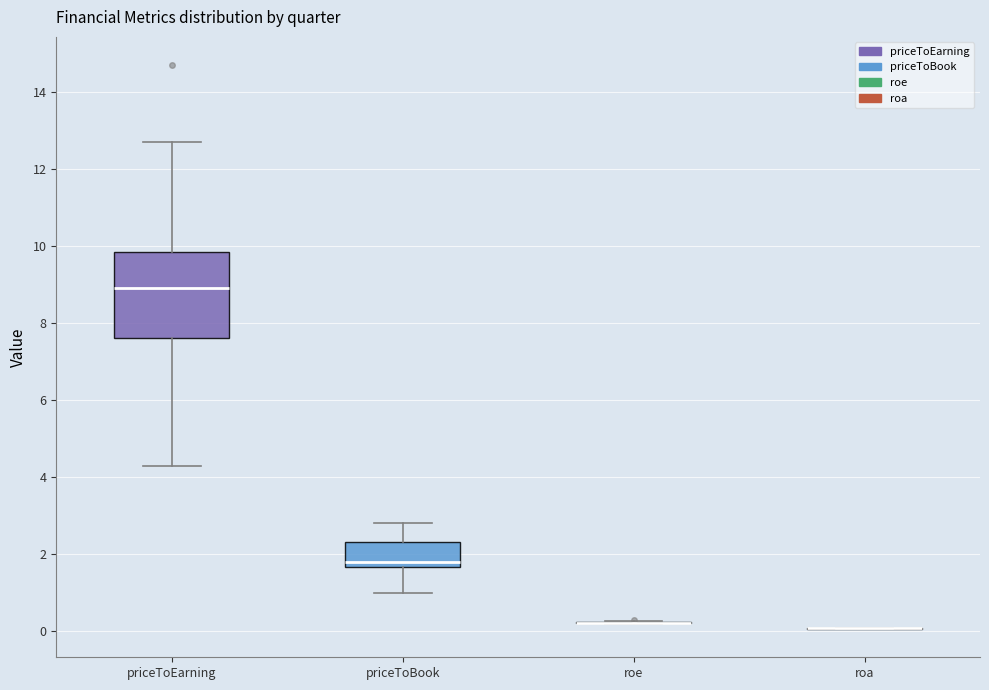

Reading left to right, transcribe this box plot: for each box, give where its median line is, the range the box spans, and where its two whiskers end, as read against the y-axis. The values are not printed on the chart, so give them approximately, as read against the axis.

priceToEarning: median 9.0, box 7.6 to 9.8, whiskers 4.4 to 12.8
priceToBook: median 1.8, box 1.6 to 2.4, whiskers 1.0 to 2.8
roe: box collapsed to a line at 0.2, whiskers 0.2 to 0.2
roa: box collapsed to a line at 0.0, whiskers 0.0 to 0.0